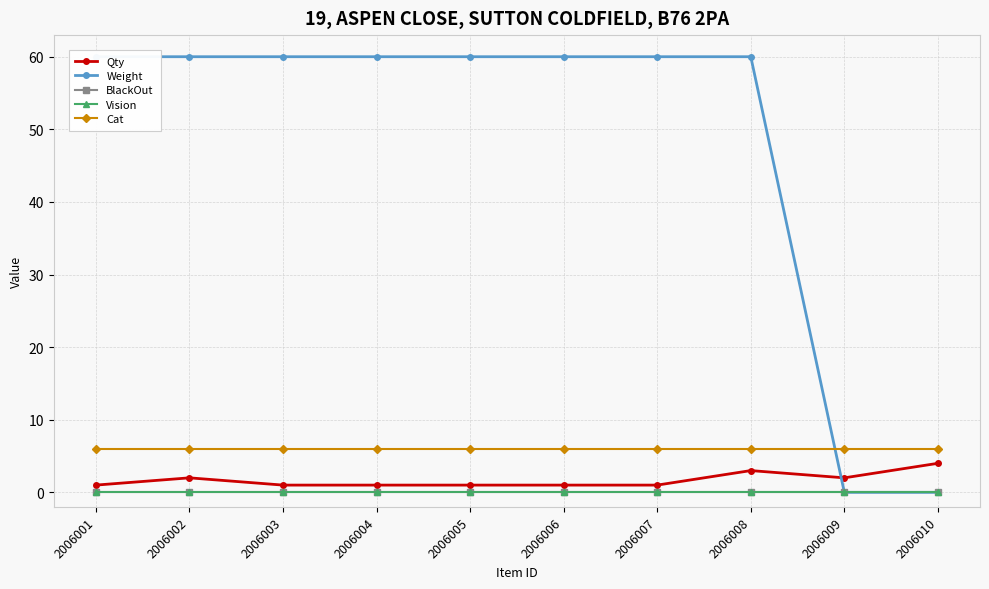

The value of Qty at 2006005 is 1. True or false?

True